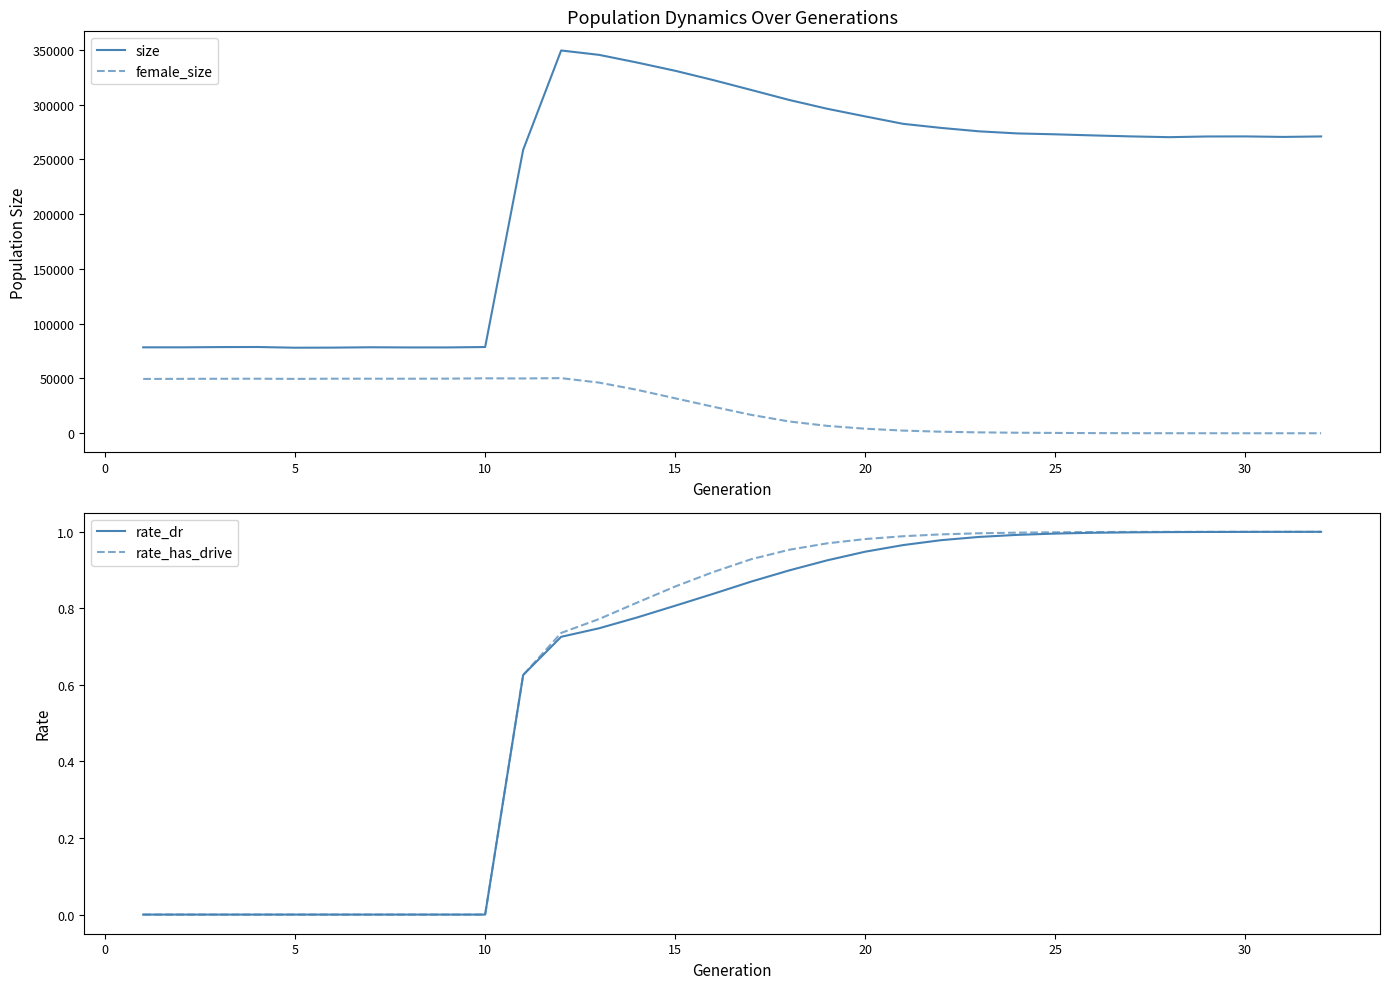

What is the highest value of the female_size series?

50335